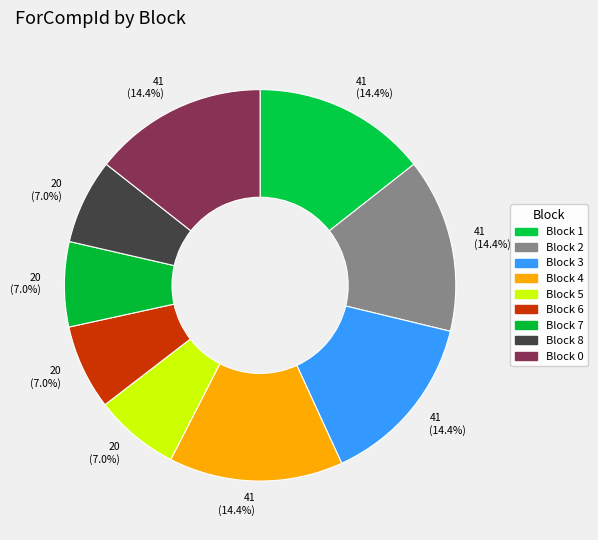

Rank the categories by value from lowest to highest.

5, 6, 7, 8, 1, 2, 3, 4, 0